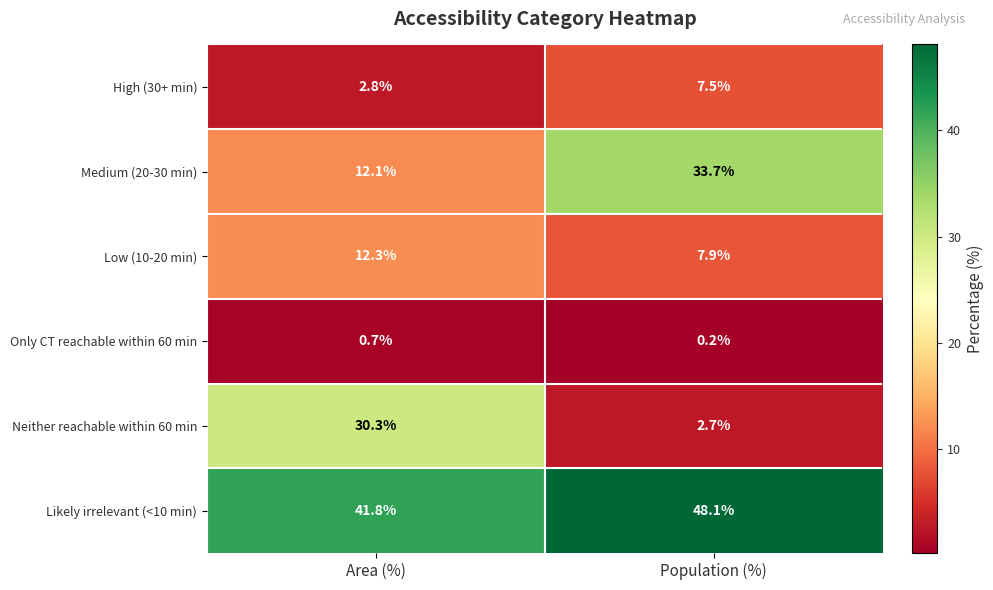

How many categories are shown in the chart?

2